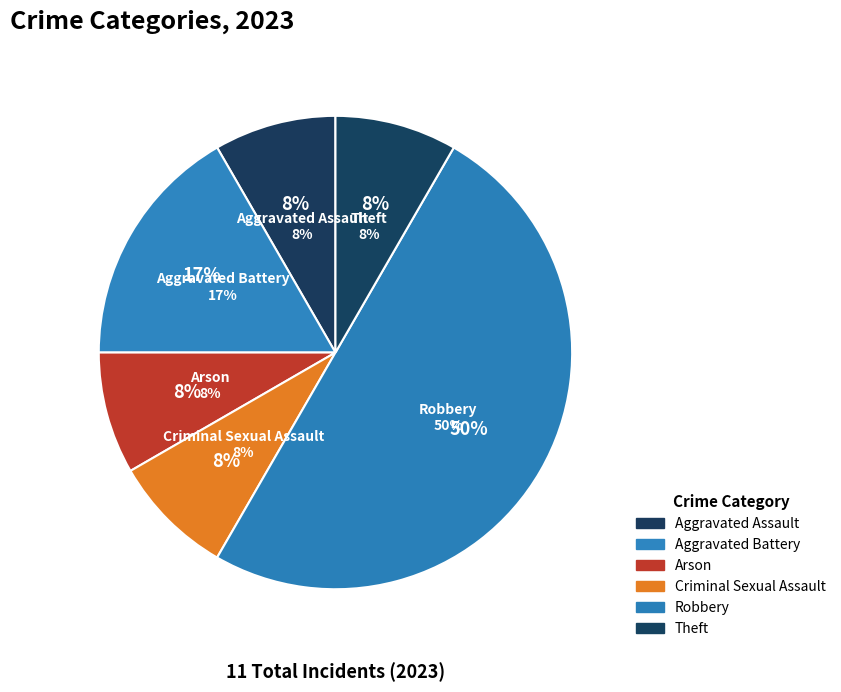

Count the number of slices in the pie.

6